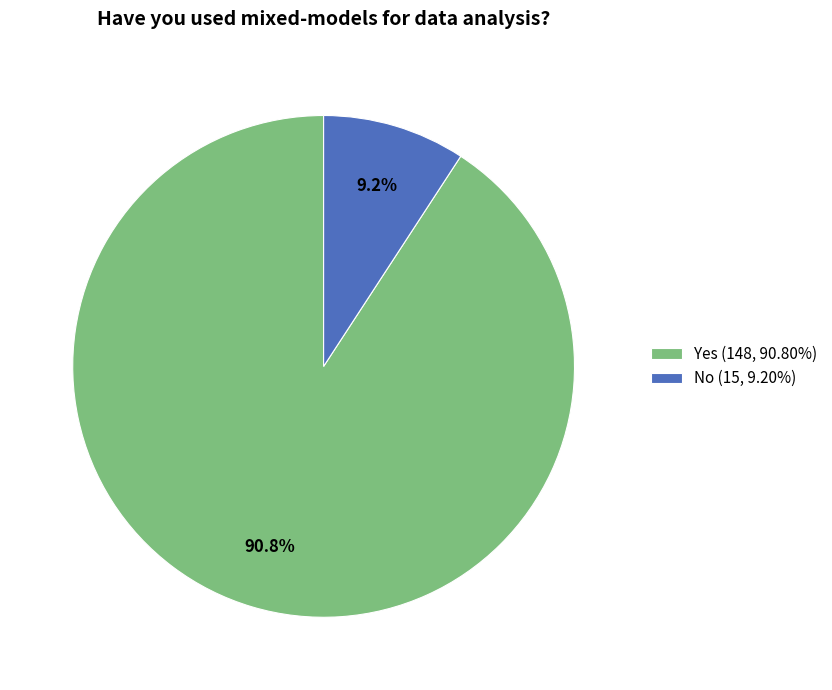

How much of the chart is everything except Yes (148, 90.80%)?

9.2%